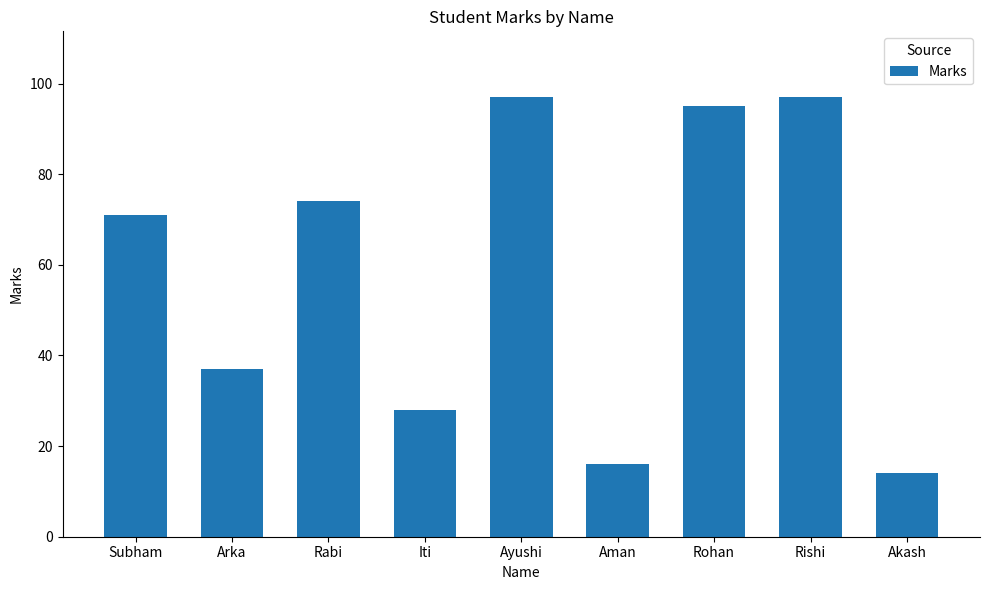

Reading left to right, what are all the values shown in this chart?

71	37	74	28	97	16	95	97	14